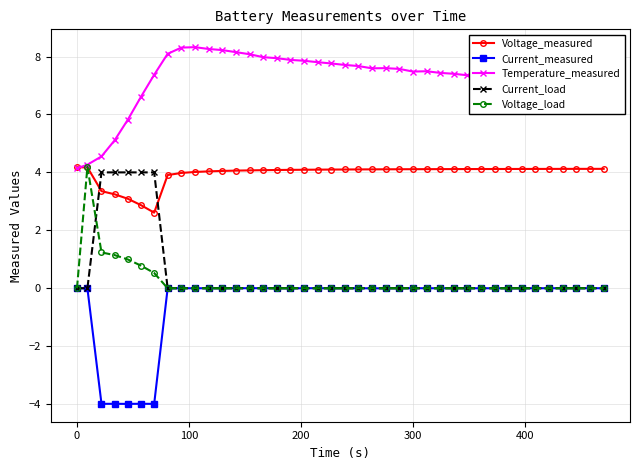

What is the lowest value of the Temperature_measured series?

4.1